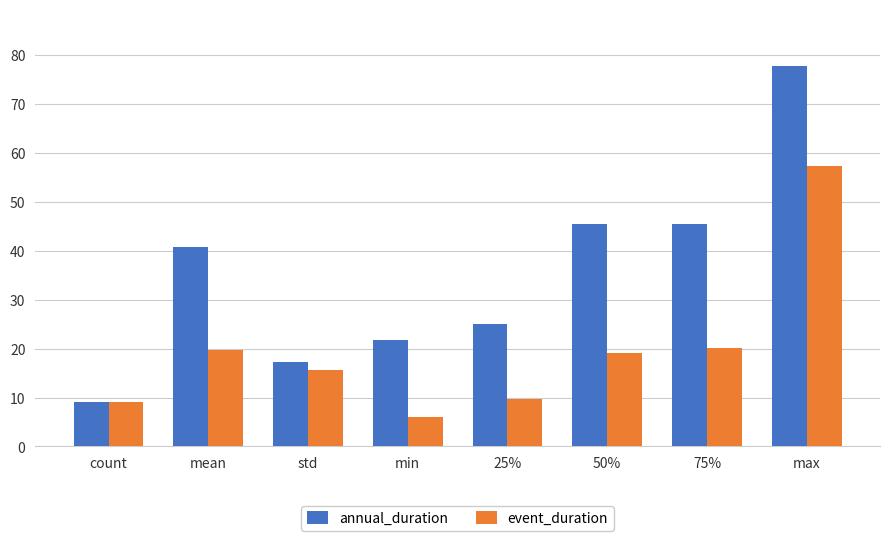

At which category does the chart reach its peak across all series?

max